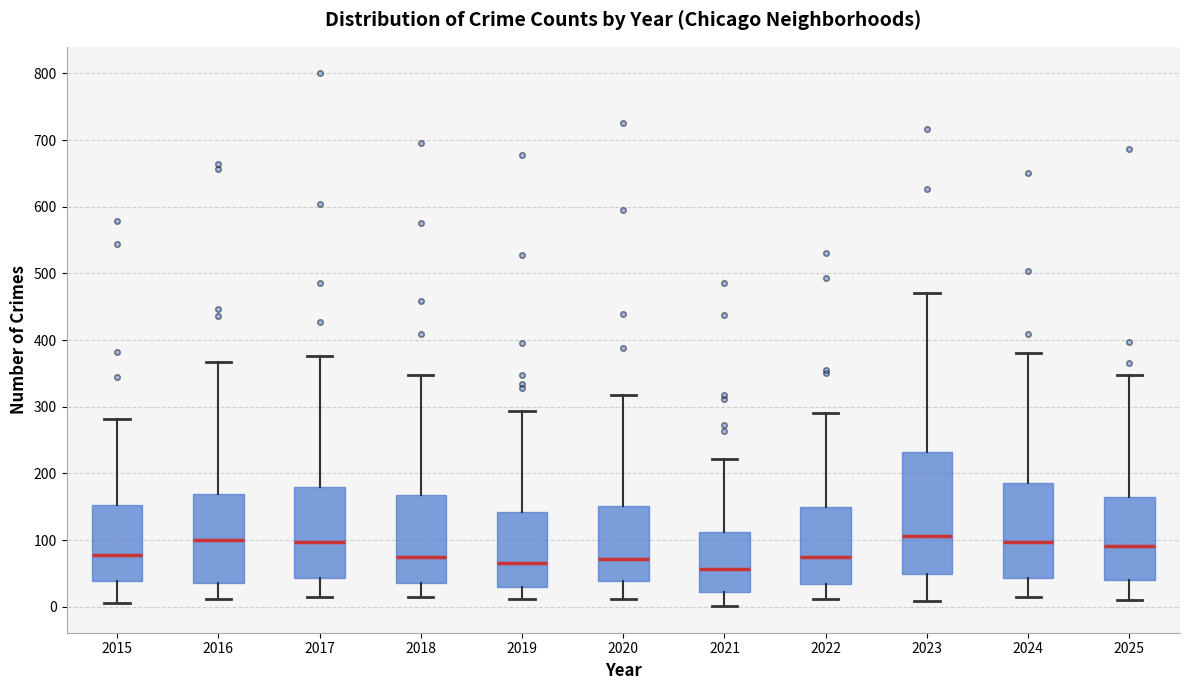

Reading left to right, transcribe this box plot: for each box, give where its median line is, the range the box spans, and where its two whiskers end, as read against the y-axis. The values are not printed on the chart, so give them approximately, as read against the axis.

2015: median 80, box 40 to 150, whiskers 10 to 280
2016: median 100, box 40 to 170, whiskers 10 to 370
2017: median 100, box 40 to 180, whiskers 20 to 380
2018: median 70, box 40 to 170, whiskers 10 to 350
2019: median 70, box 30 to 140, whiskers 10 to 290
2020: median 70, box 40 to 150, whiskers 10 to 320
2021: median 60, box 20 to 110, whiskers 0 to 220
2022: median 70, box 30 to 150, whiskers 10 to 290
2023: median 110, box 50 to 230, whiskers 10 to 470
2024: median 100, box 40 to 190, whiskers 20 to 380
2025: median 90, box 40 to 170, whiskers 10 to 350